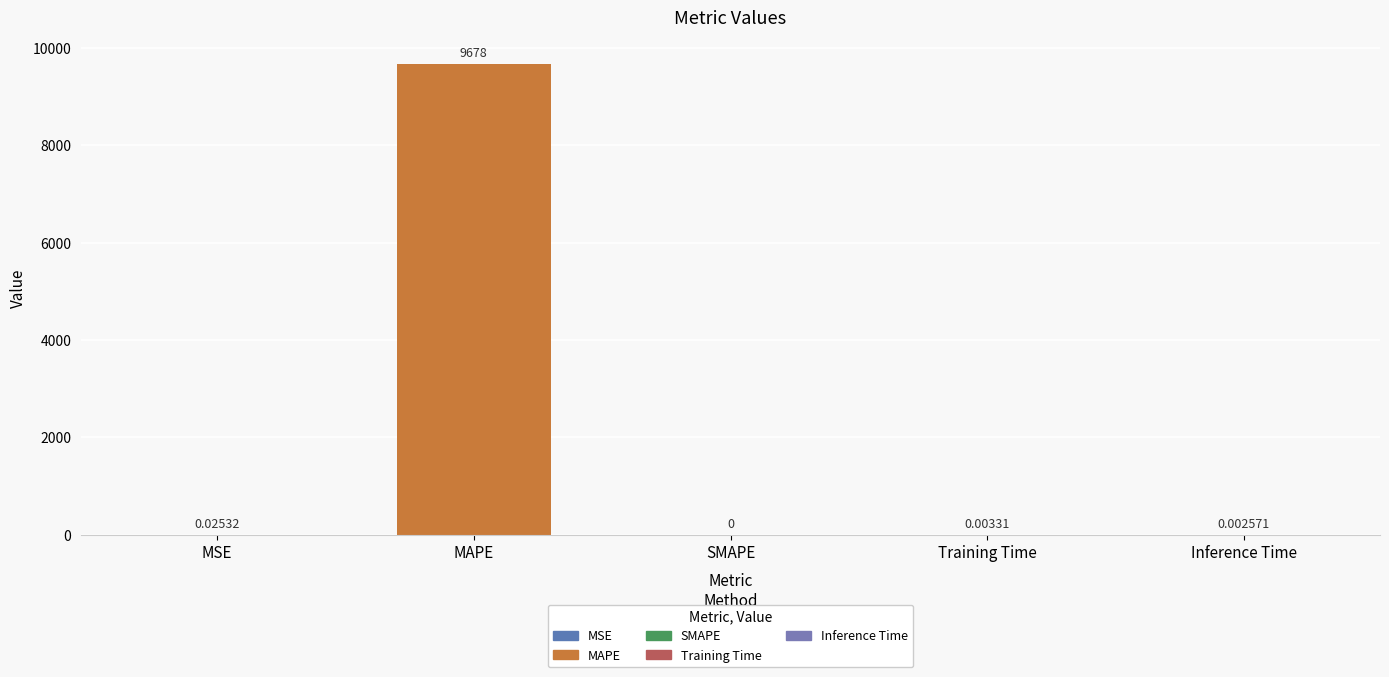

Where is the data nearest to the value 4838?

MSE